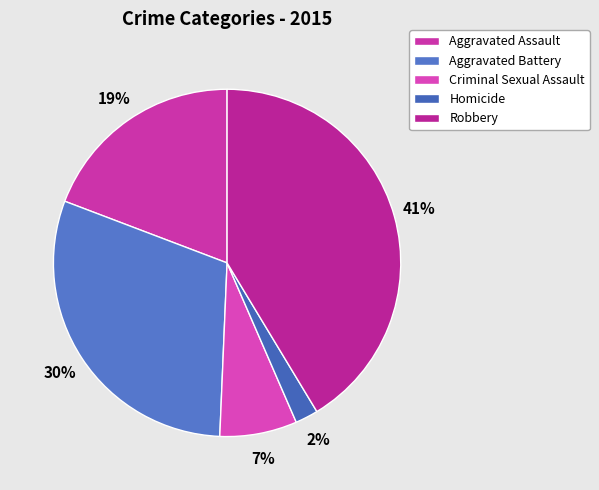

Between Homicide and Aggravated Battery, which is larger?

Aggravated Battery